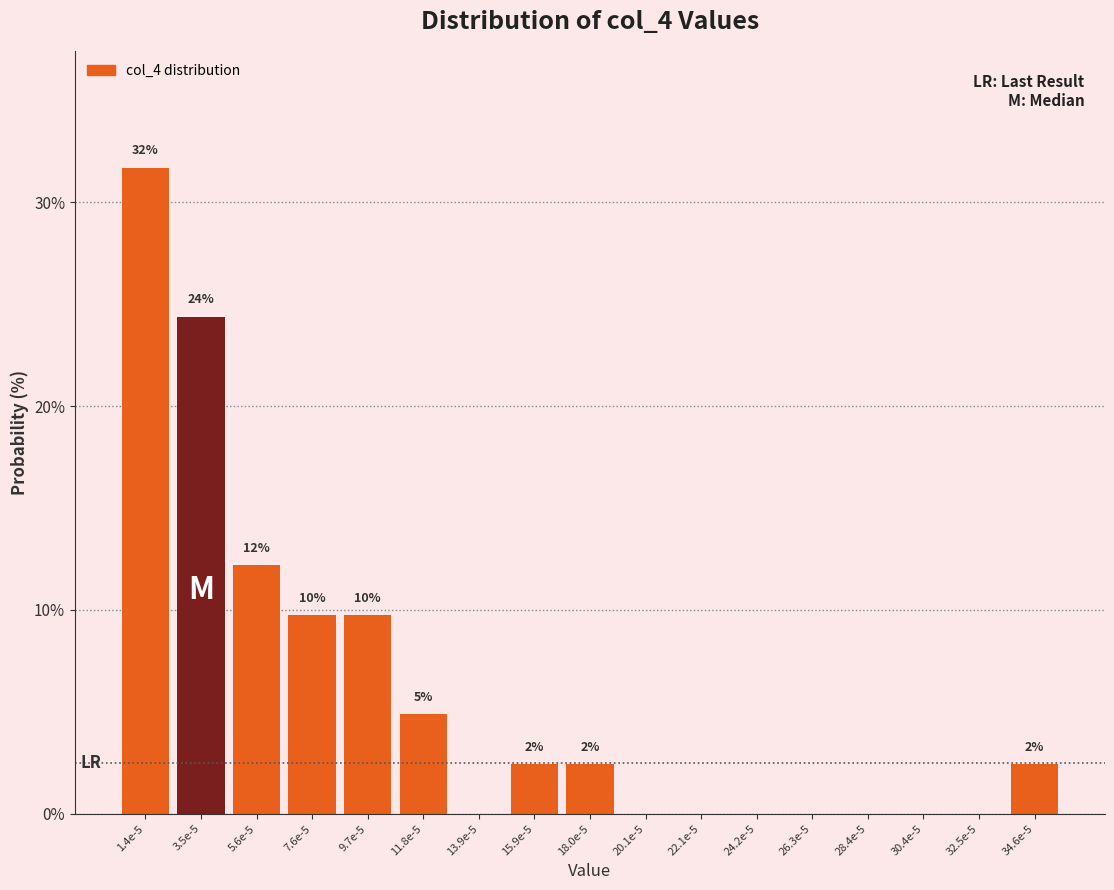

Are the bars horizontal?

No